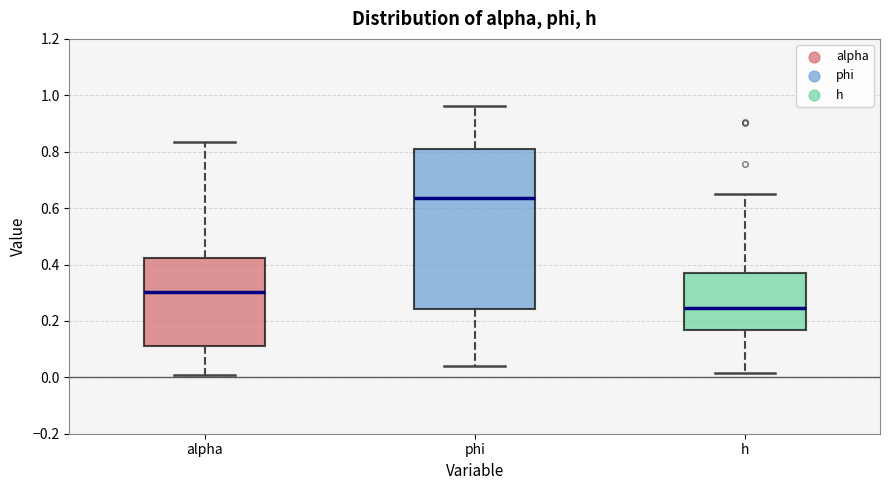

Which box is the tallest, from its lower edge to its upper edge?

phi